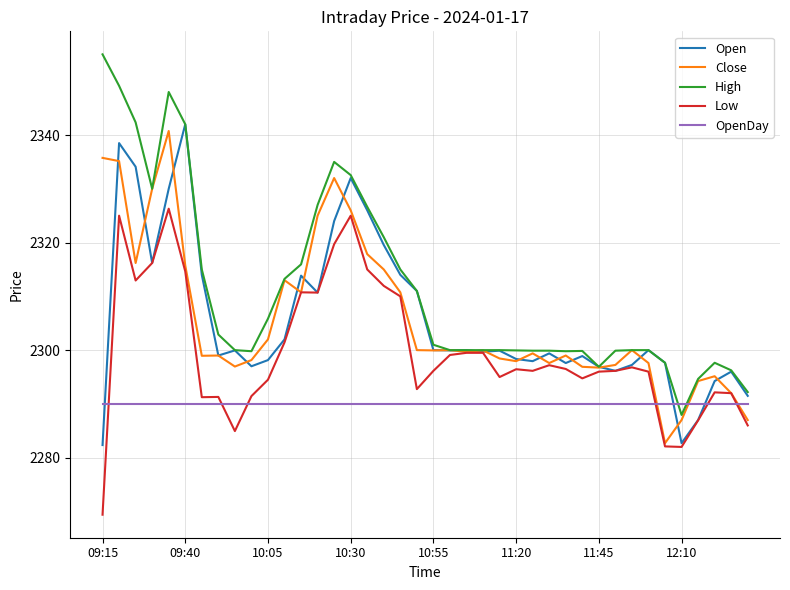

Does the chart have visible grid lines?

Yes